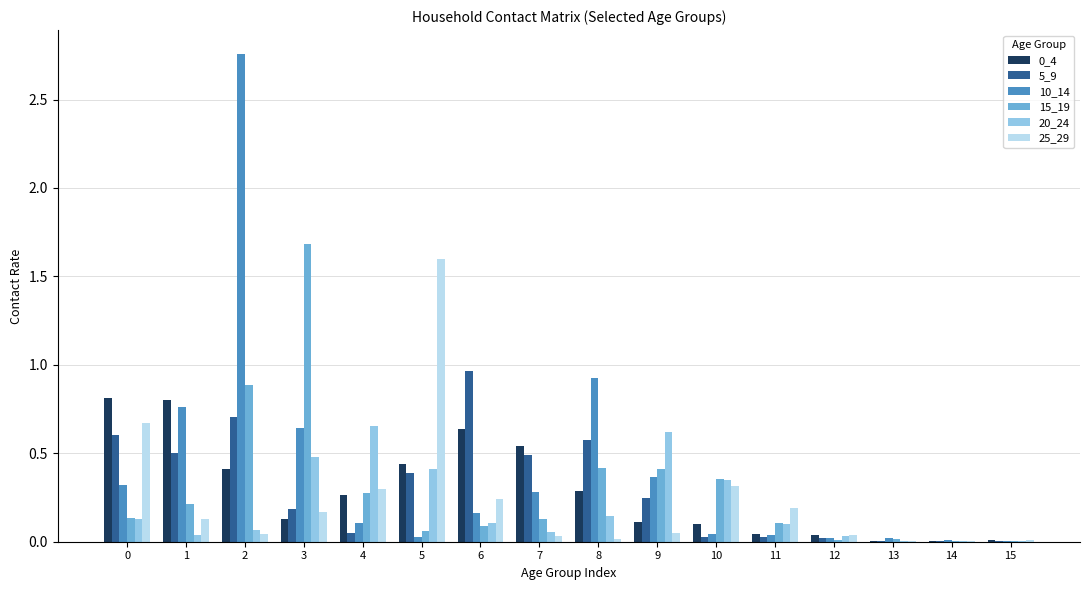

The 20_24 series shows 0.0 at 12. True or false?

True